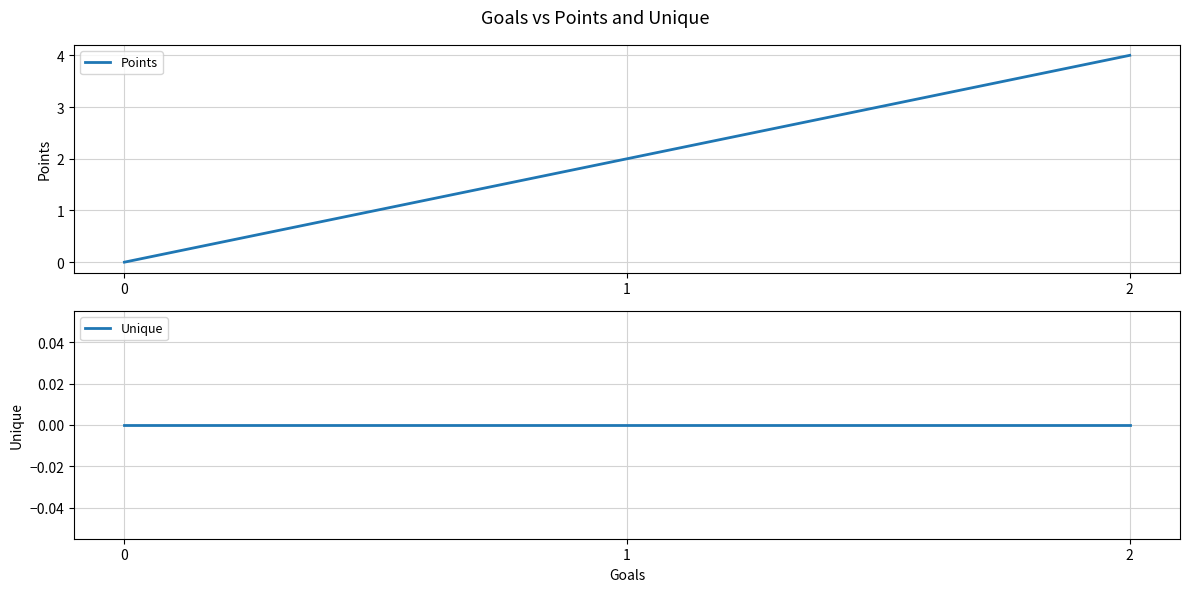

The value of Points at 2 is 4. True or false?

True